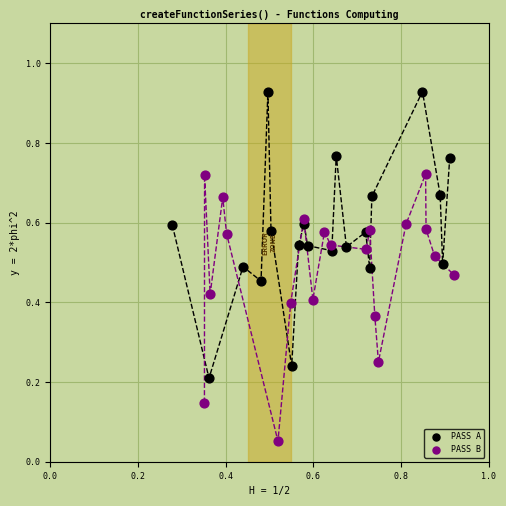

Which series contains the lowest Y value?

PASS B